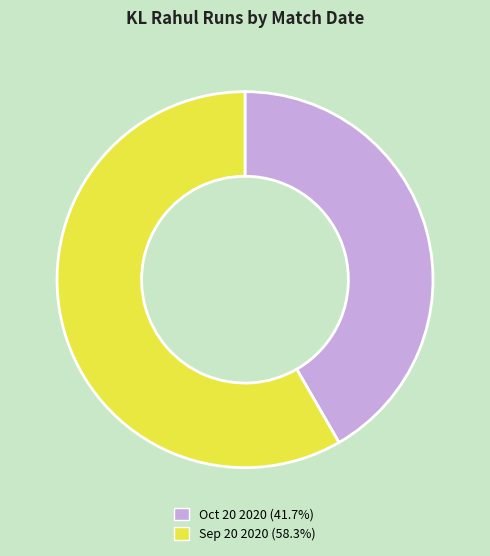

Does any single category account for the majority?

Yes